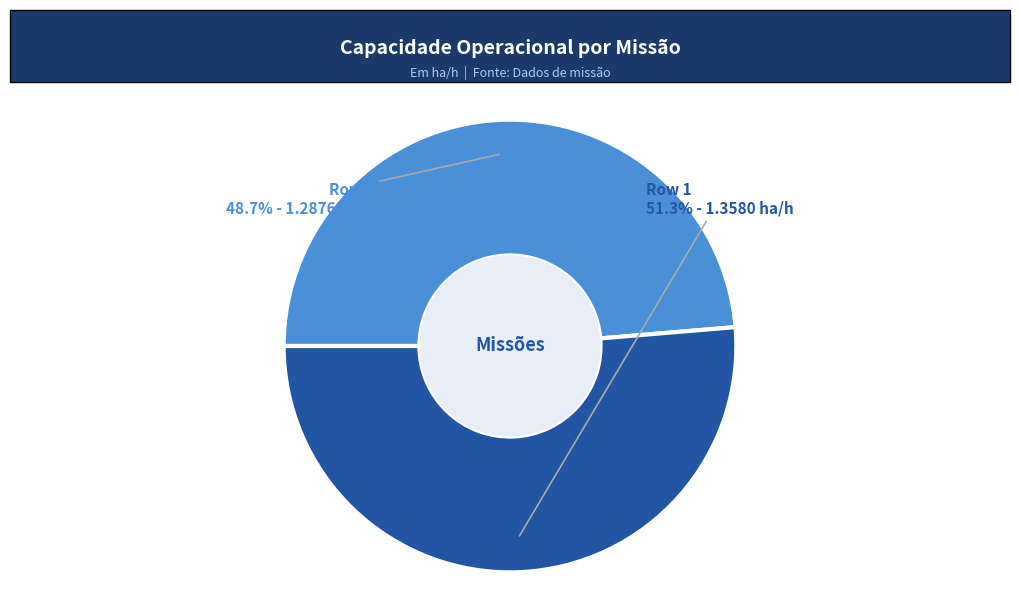

To the nearest percent, what is the average slice percentage?

50%